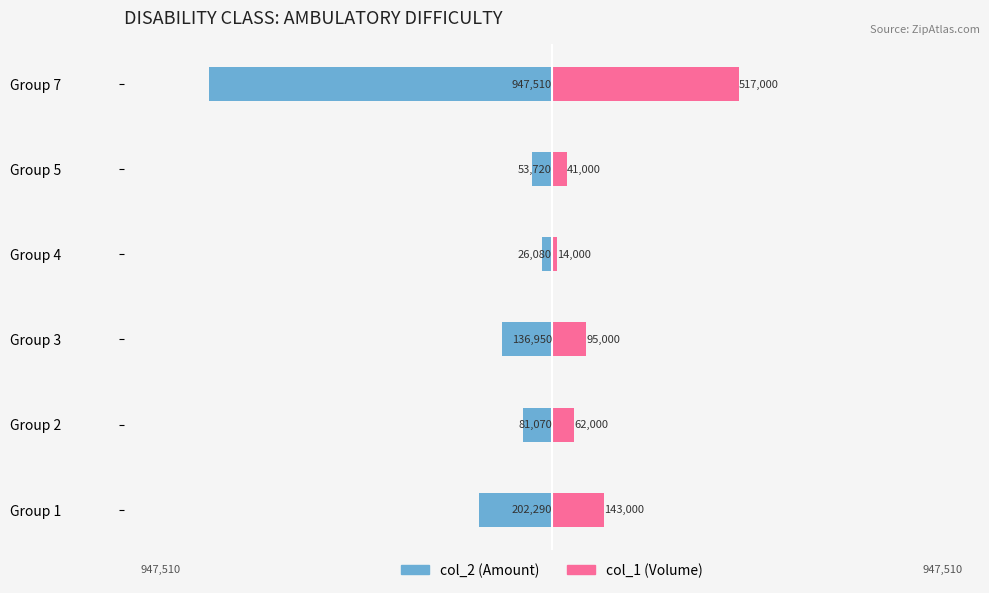

How many bars are there in each group?

2